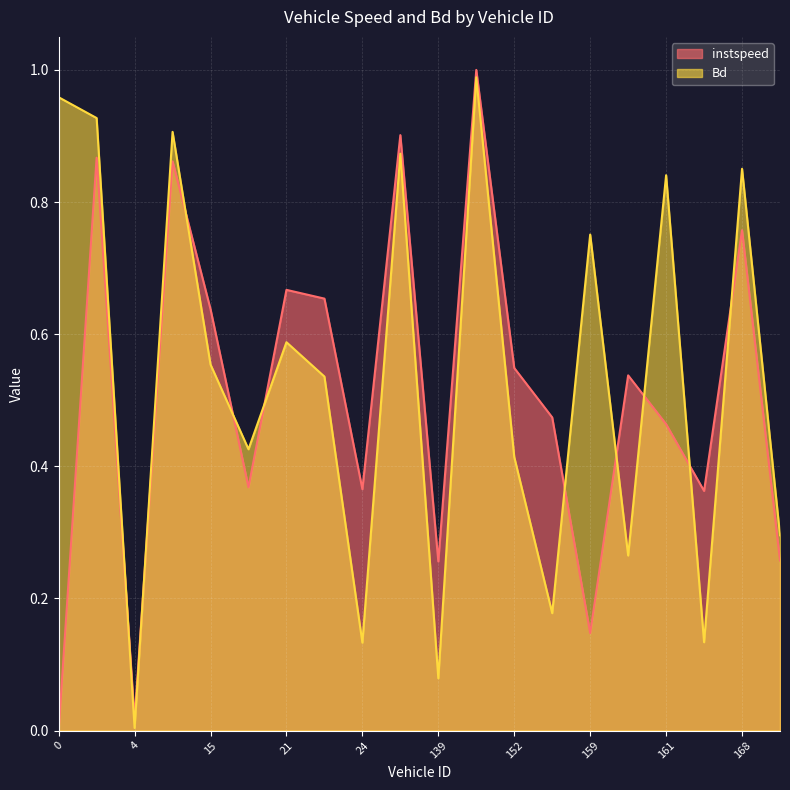

What is the spread (max minus min) of values at 0.0?

1.0